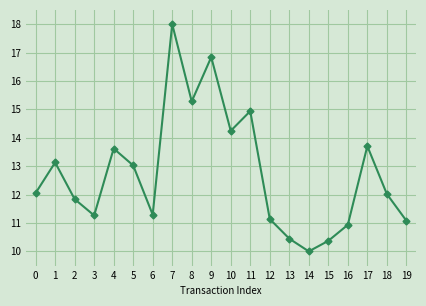

At which category does the data reach its first local peak?

1